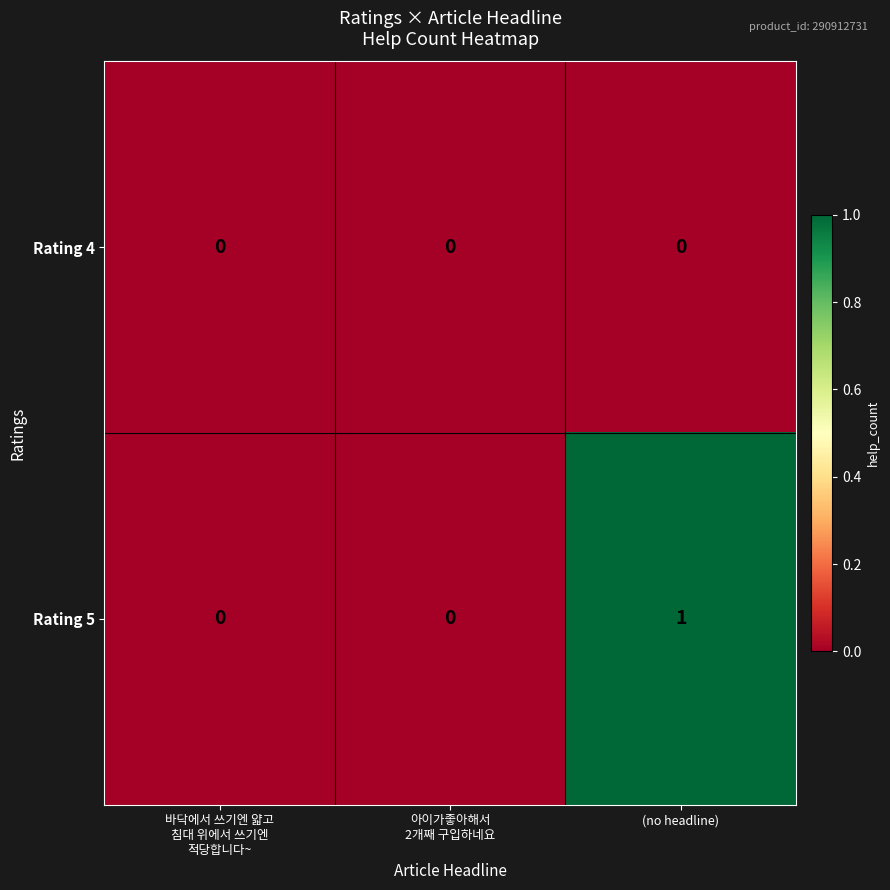

Which category has the highest value across all series?

(no headline)